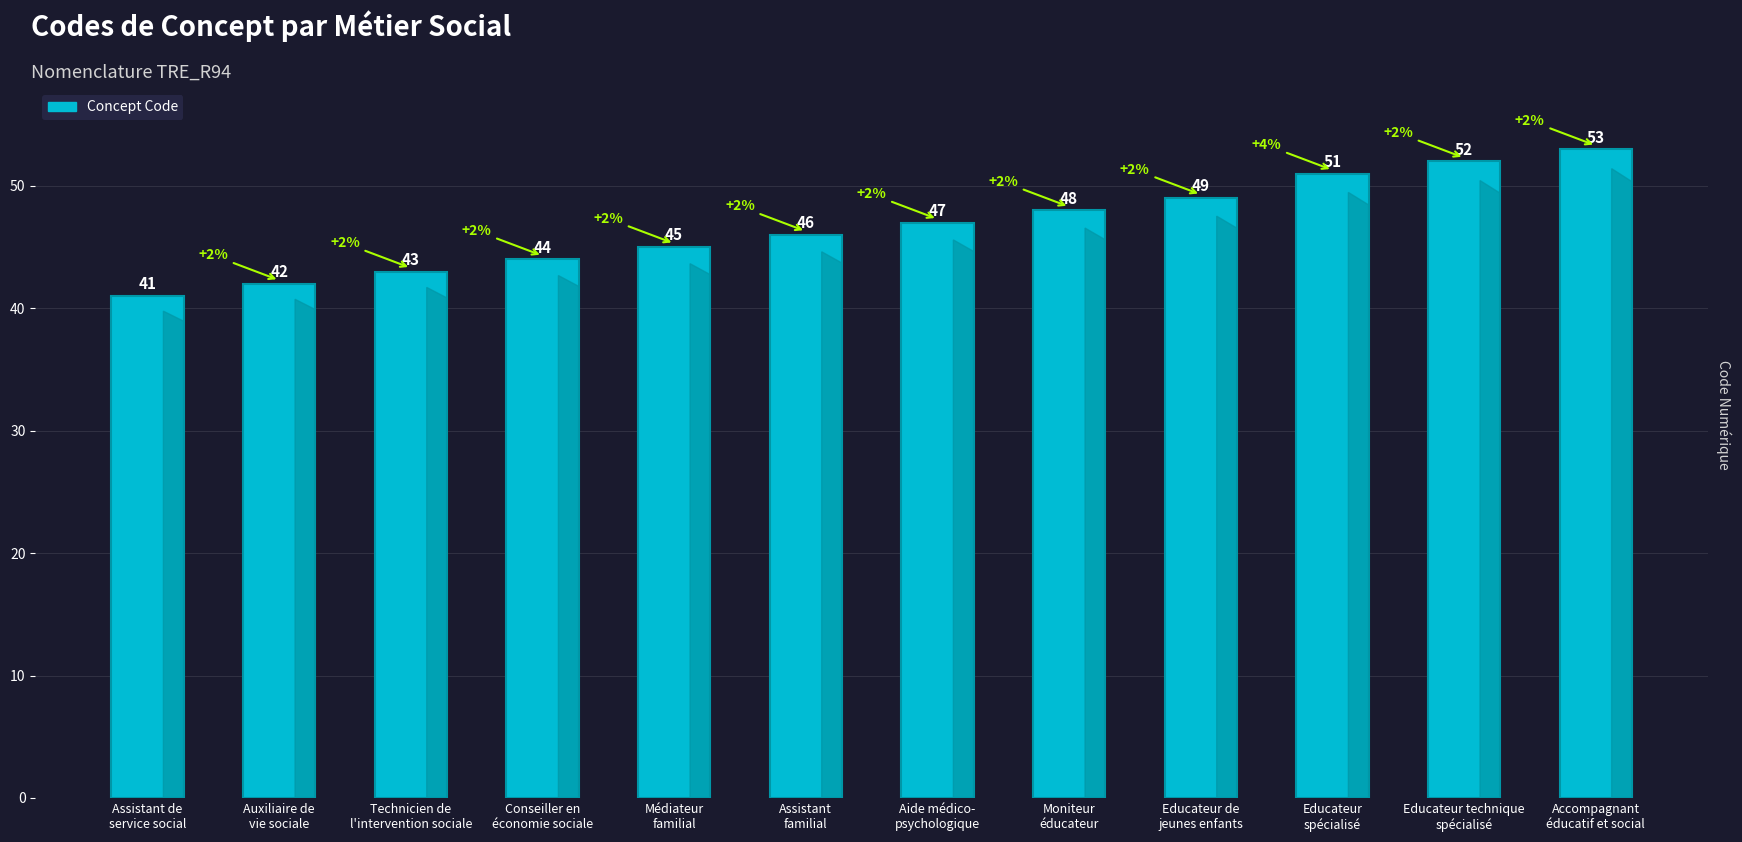

Reading right to left, transcribe all the data shown in this chart.

53	52	51	49	48	47	46	45	44	43	42	41